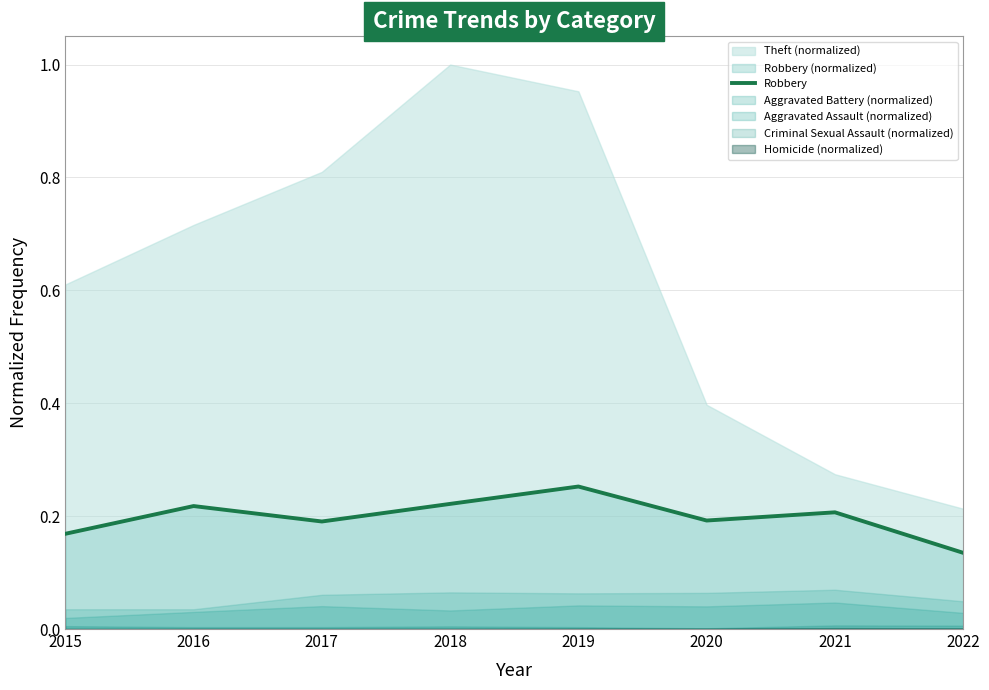

Reading right to left, what are all the values shown in this chart?

2022=0.1	2021=0.2	2020=0.2	2019=0.3	2018=0.2	2017=0.2	2016=0.2	2015=0.2